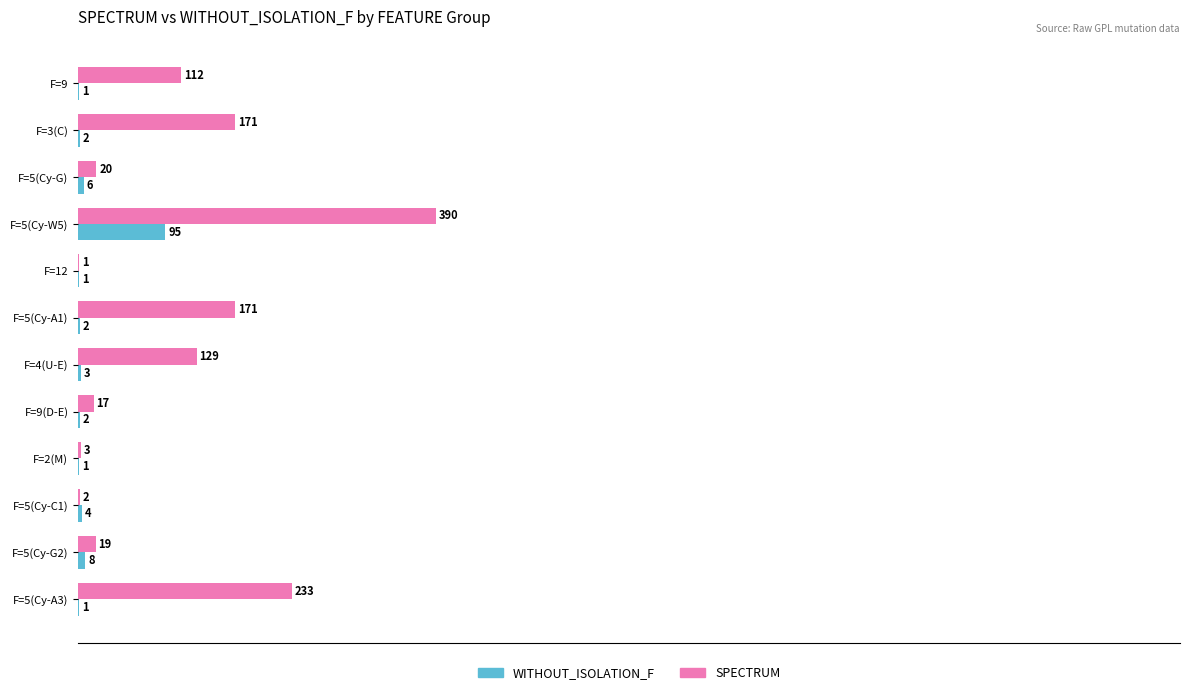

Which category has the highest value across all series?

F=5(Cy-W5)